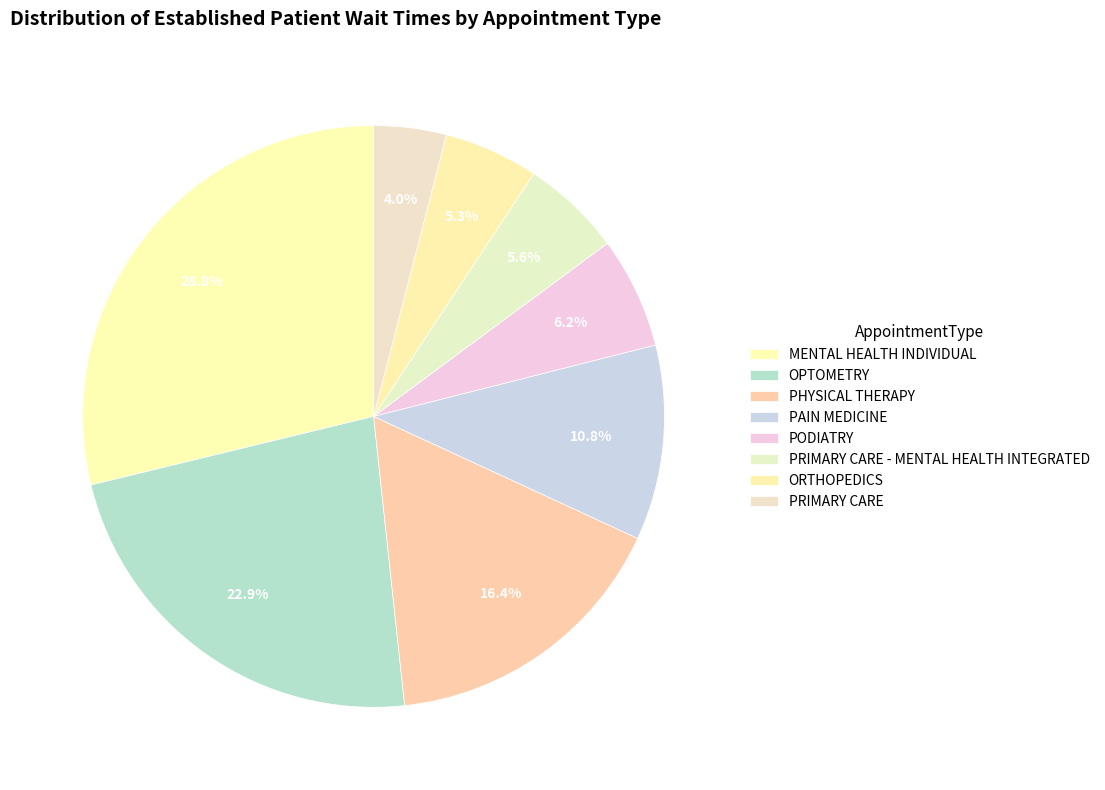

Between PRIMARY CARE - MENTAL HEALTH INTEGRATED and PAIN MEDICINE, which is larger?

PAIN MEDICINE